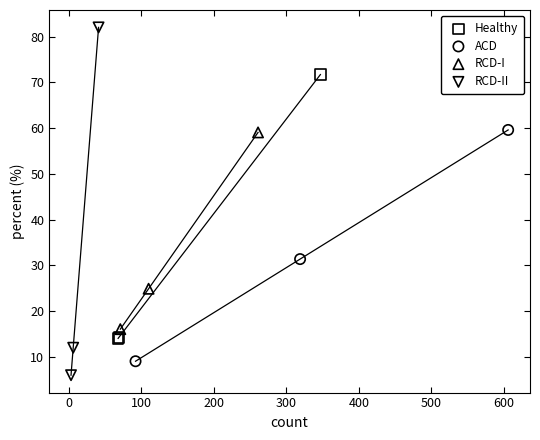

Which series has the widest spread of Y values?

RCD-II